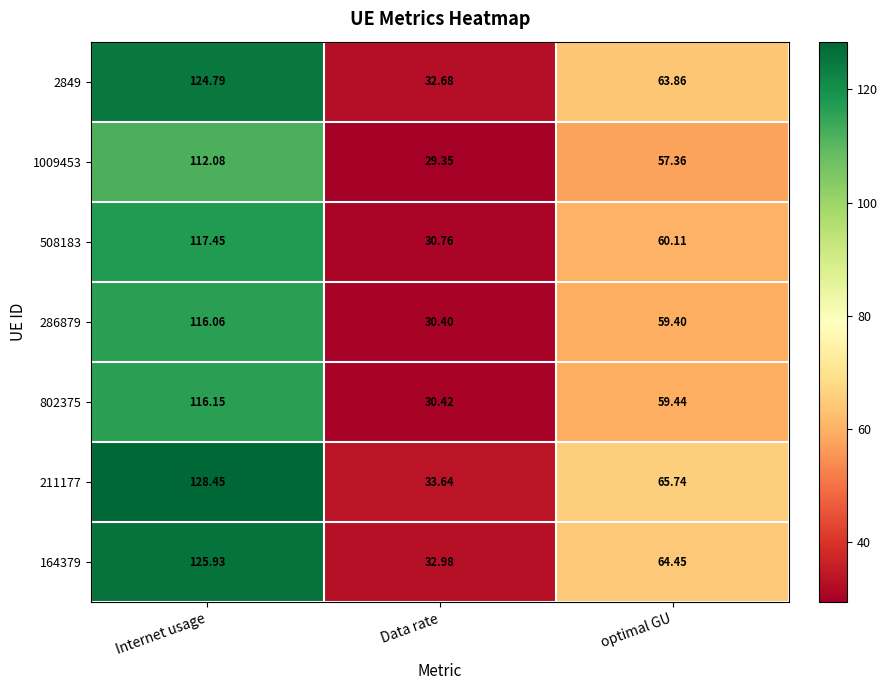

Which series changed the most between Internet usage and optimal GU?

211177